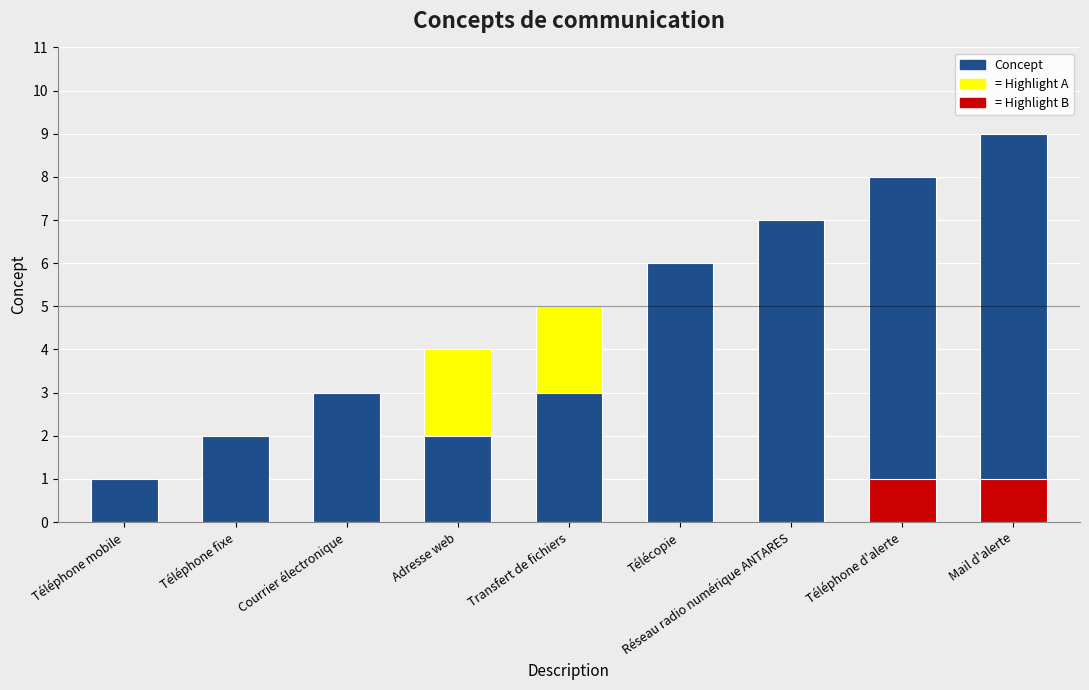

What is the difference between the second highest and second lowest values?

6